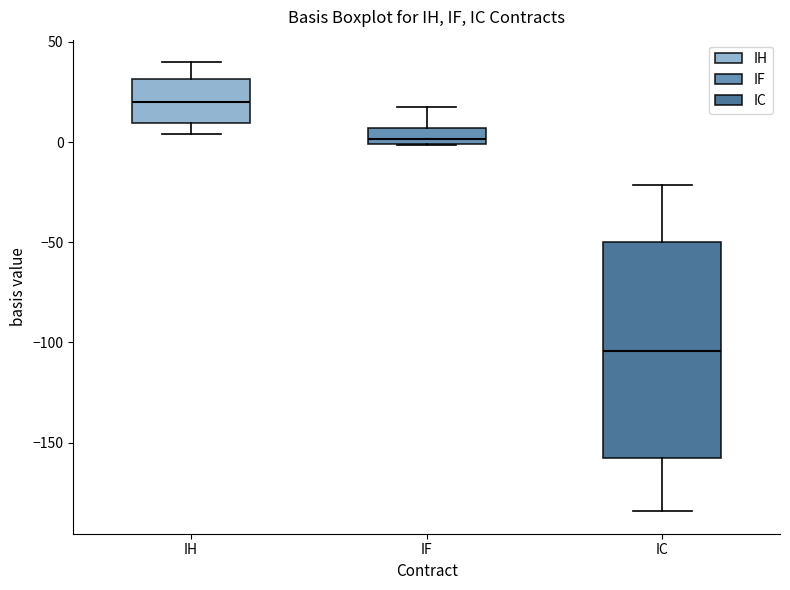

Which box is the tallest, from its lower edge to its upper edge?

IC